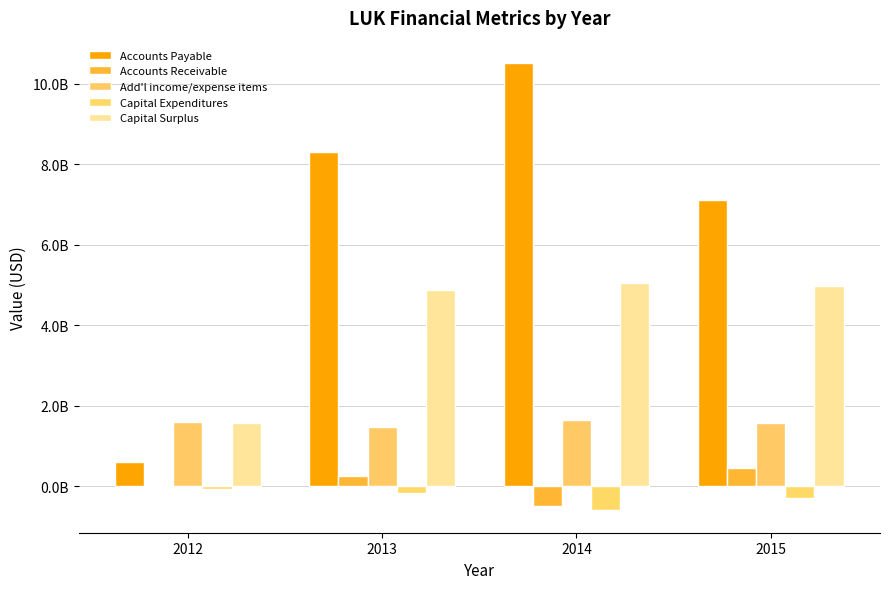

What is the minimum value for Capital Surplus?

1577528000